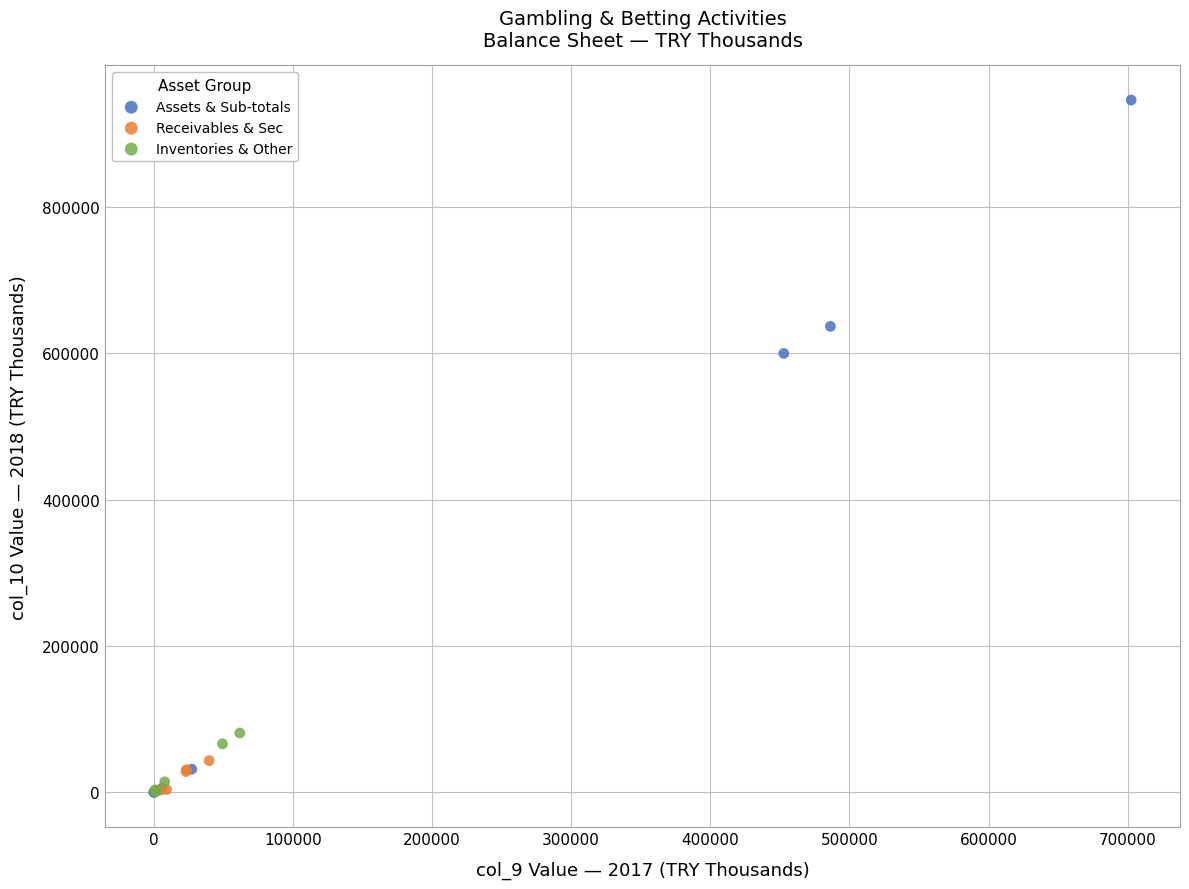

Which series has the largest Y range (max minus min)?

Assets & Sub-totals